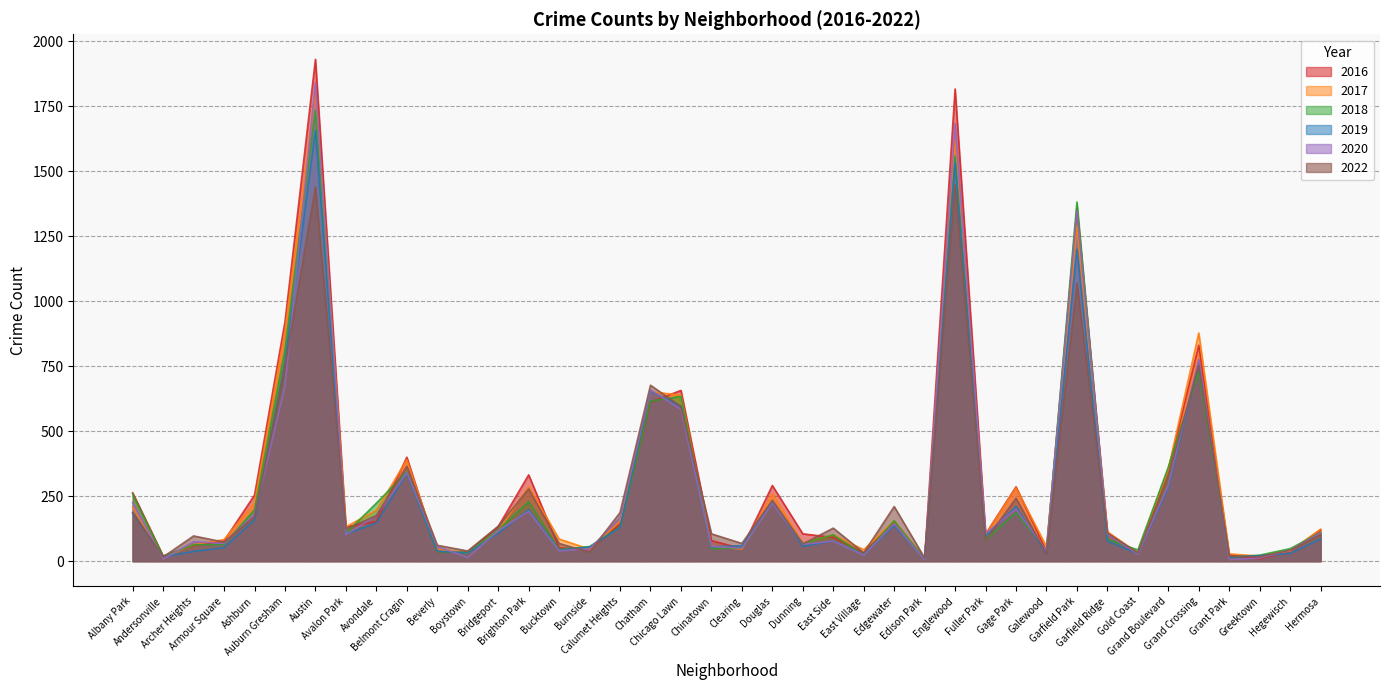

At which label is 2020 closest to 922?

Grand Crossing